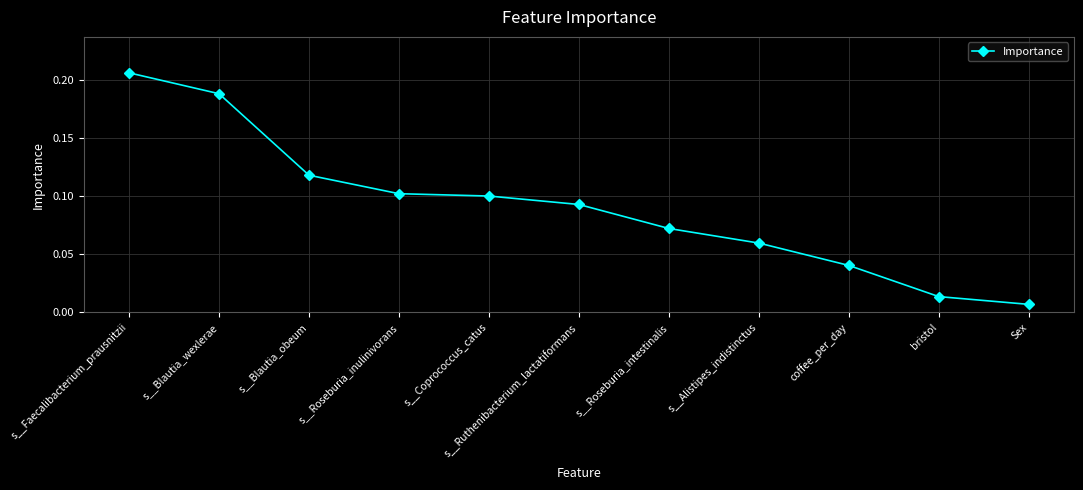

What is the sum of the values at s__Blautia_obeum and s__Blautia_wexlerae?

0.3